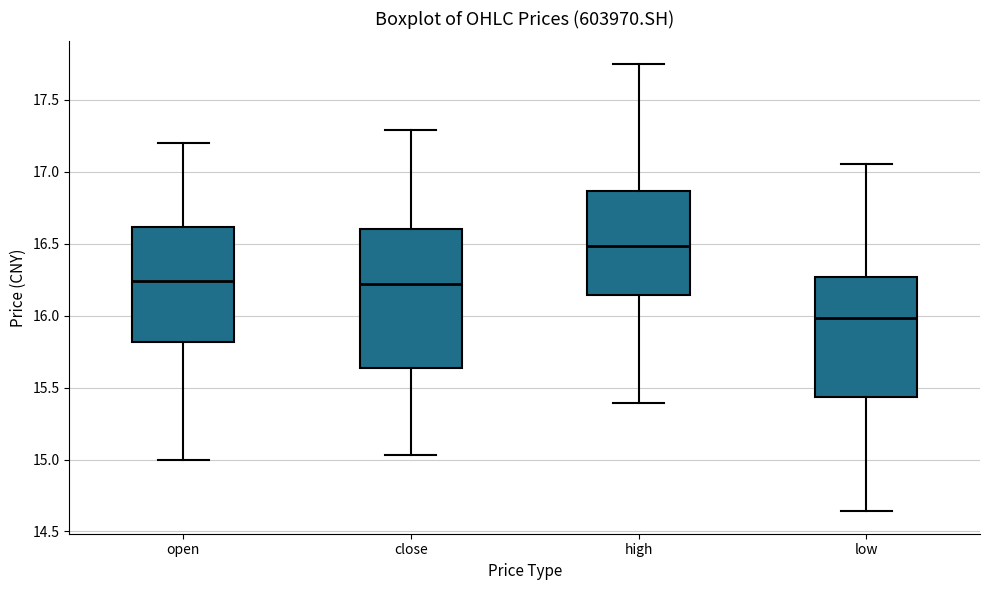

Which box's median line is the highest?

high